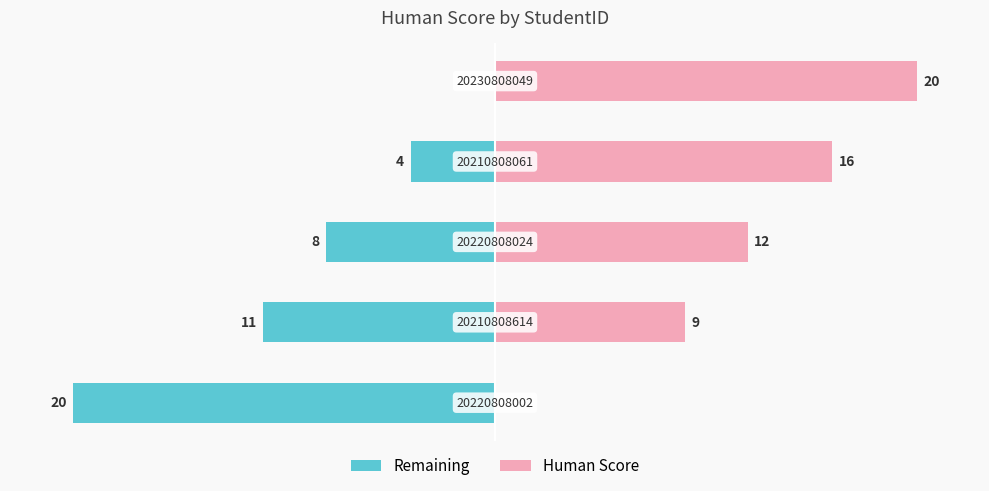

What are all the series names shown in the legend?

Remaining, Human Score